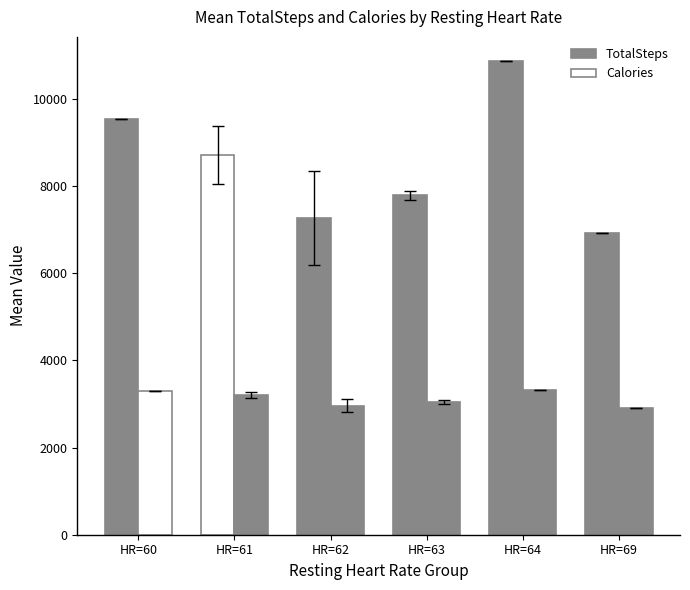

Where does the Calories series first go above 3206?

HR=60